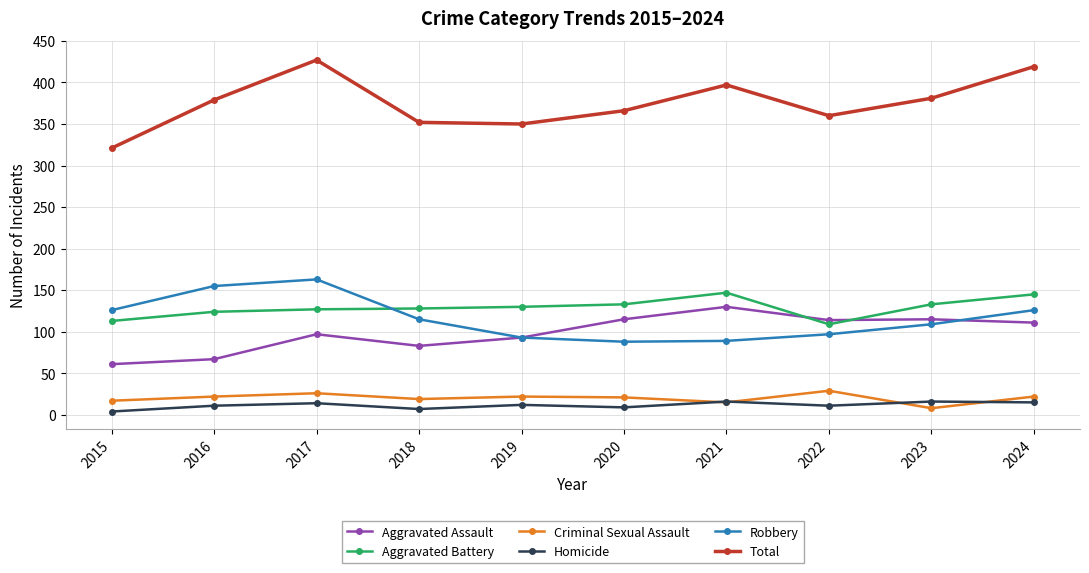

Which series changed the most between 2017 and 2021?

Robbery